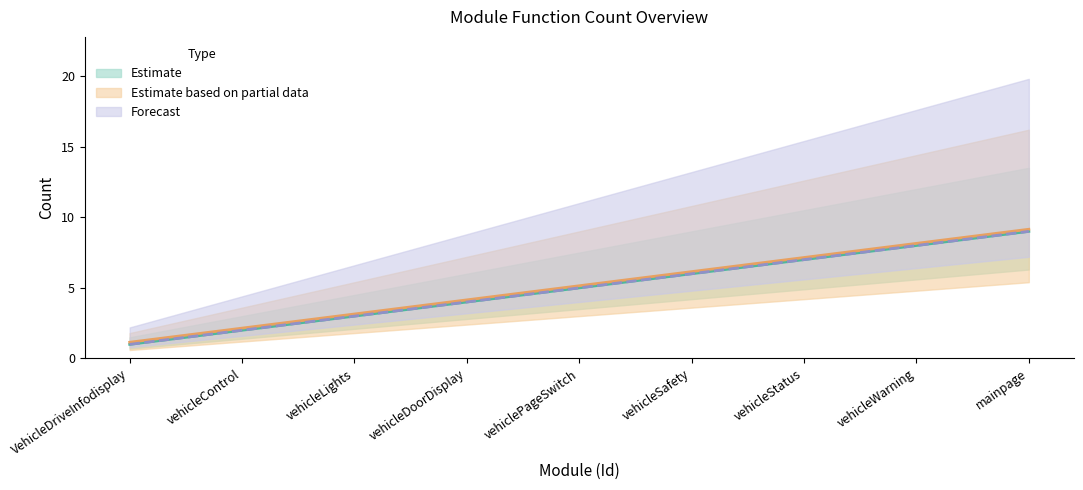

Reading left to right, what are all the values shown in this chart?

Functions: VehicleDriveInfodisplay=1.0	vehicleControl=2.0	vehicleLights=3.0	vehicleDoorDisplay=4.0	vehiclePageSwitch=5.0	vehicleSafety=6.0	vehicleStatus=7.0	vehicleWarning=8.0	mainpage=9.0
FunctionsBefore: VehicleDriveInfodisplay=1.0	vehicleControl=2.0	vehicleLights=3.0	vehicleDoorDisplay=4.0	vehiclePageSwitch=5.0	vehicleSafety=6.0	vehicleStatus=7.0	vehicleWarning=8.0	mainpage=9.0
FunctionsAfter: VehicleDriveInfodisplay=1.1	vehicleControl=2.1	vehicleLights=3.1	vehicleDoorDisplay=4.2	vehiclePageSwitch=5.2	vehicleSafety=6.2	vehicleStatus=7.2	vehicleWarning=8.2	mainpage=9.2